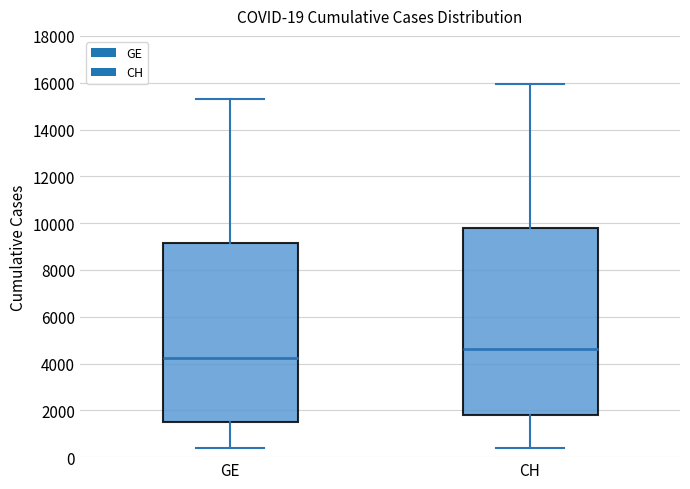

Comparing the boxes themselves (not the whiskers), which one is the tallest?

CH